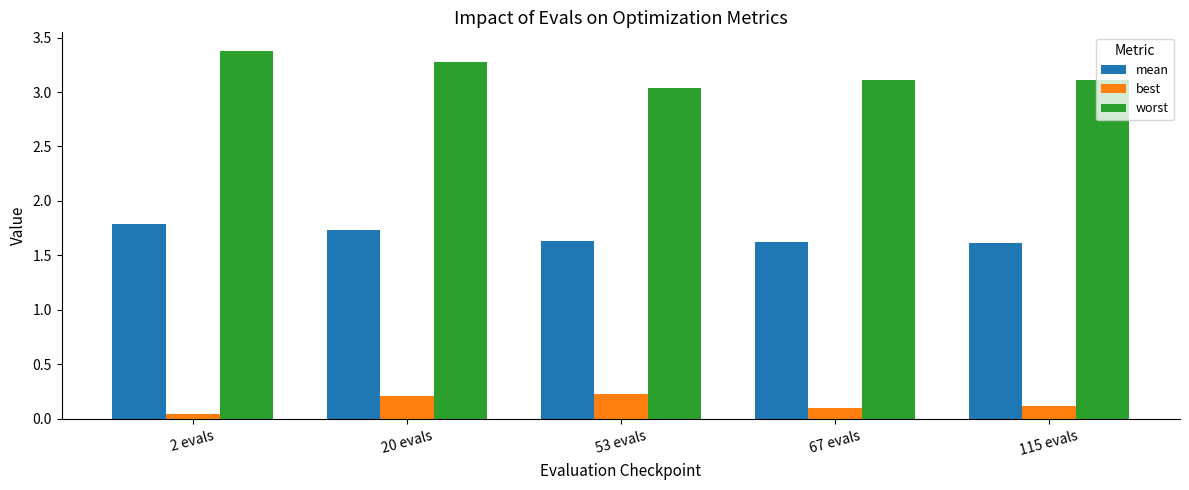

What is the sum of the mean values at 67 evals and 2 evals?

3.4